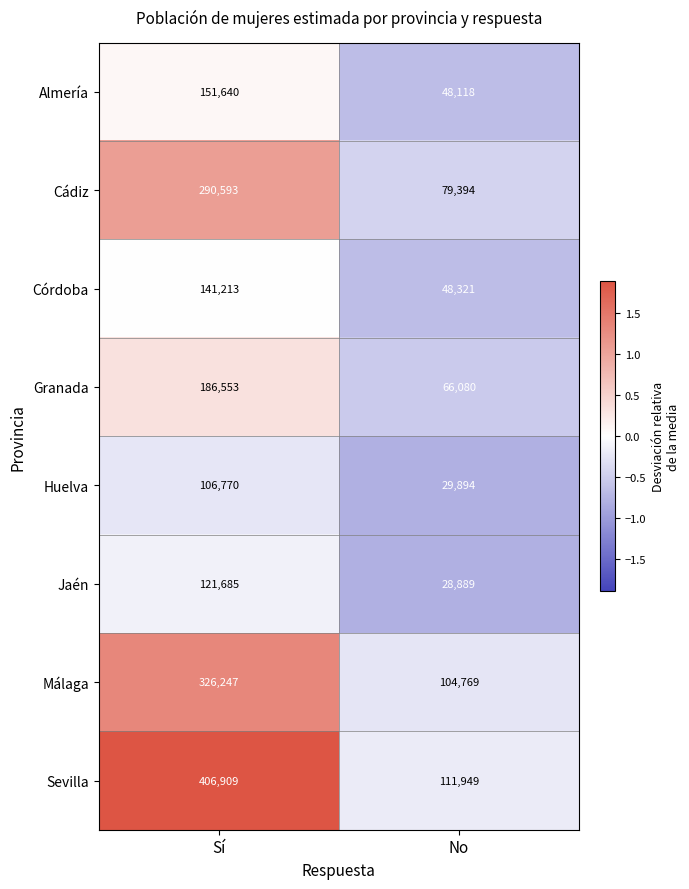

Read the Cádiz value at Sí.

290593